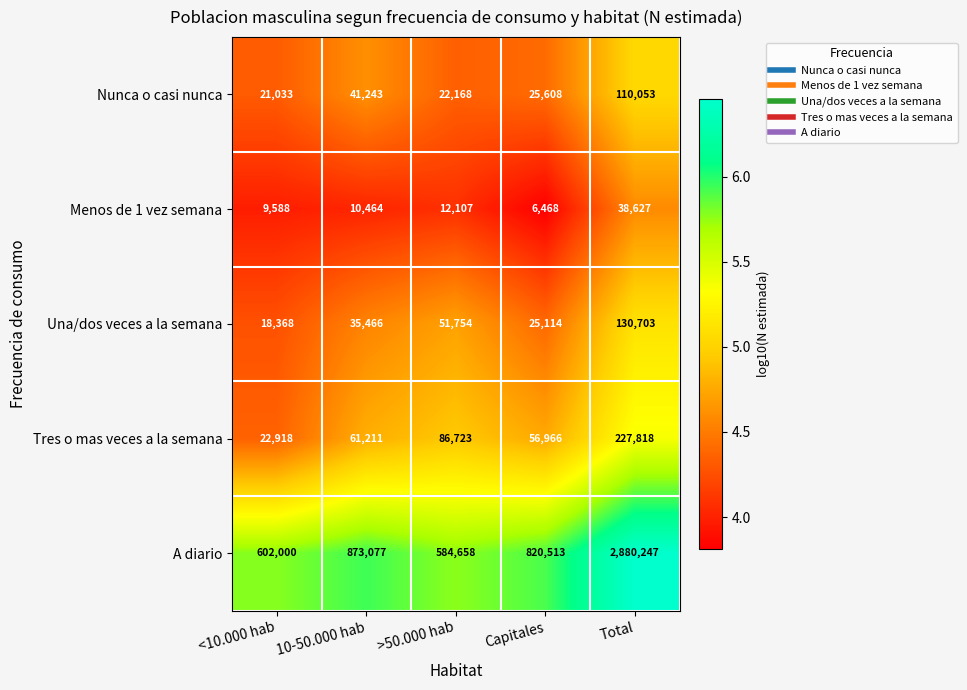

What is the minimum value shown in the chart?

6468